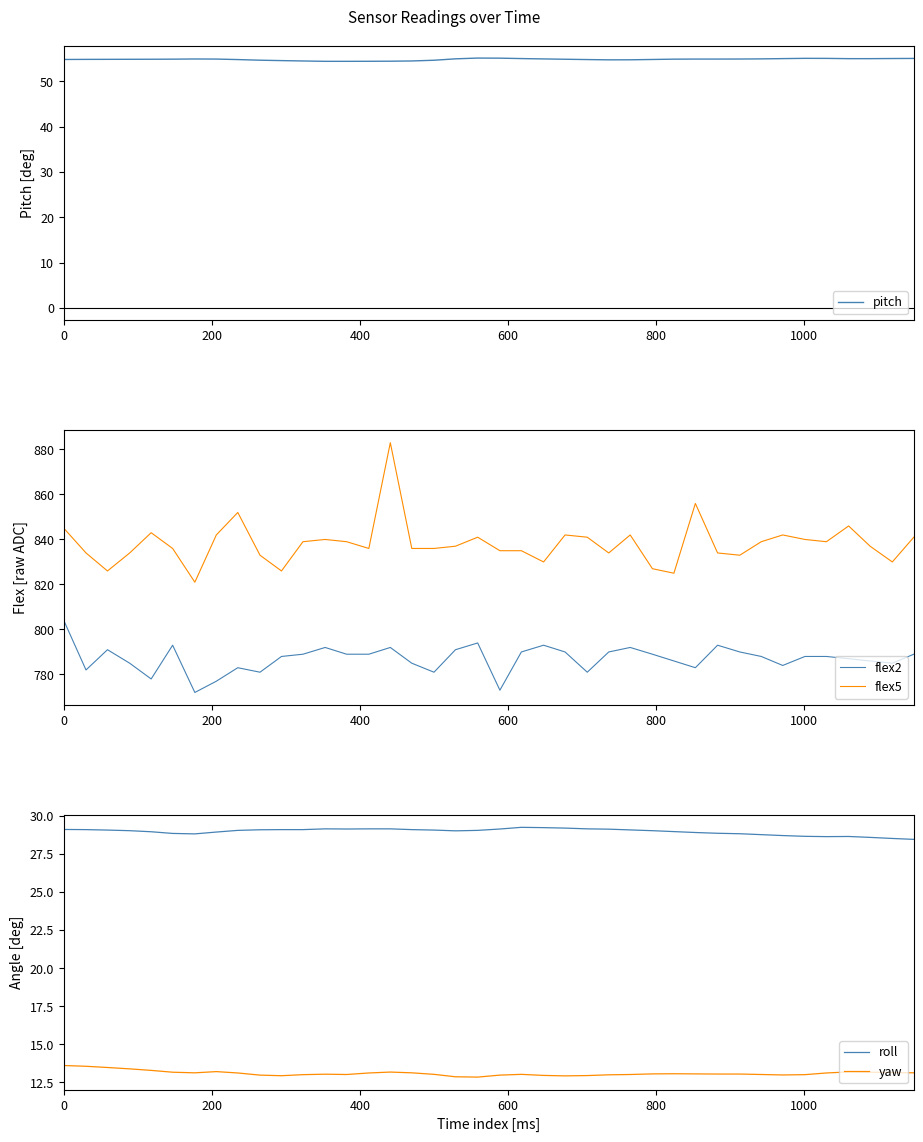

True or false: flex5 and flex2 intersect in this chart.

False